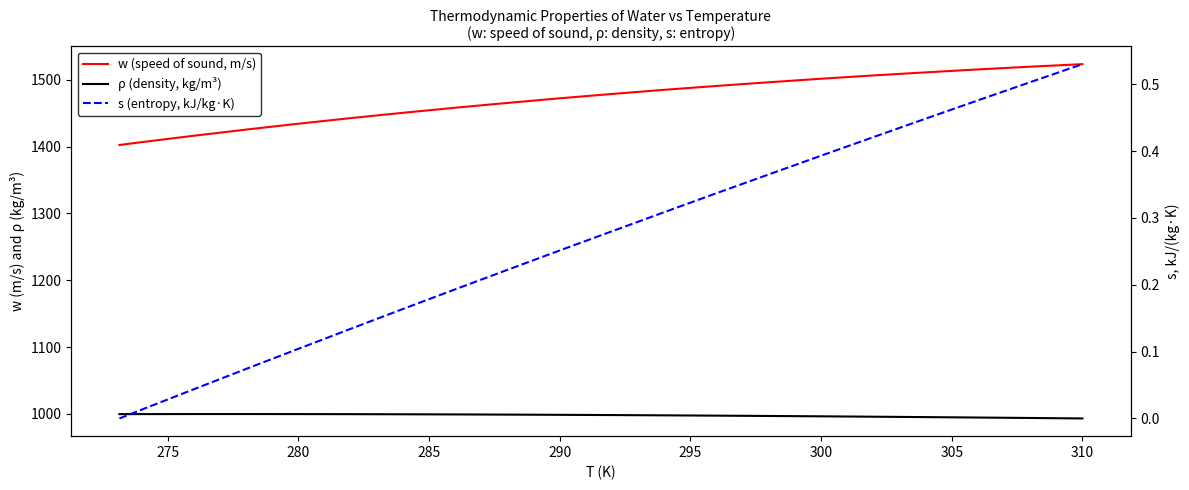

Rank the series by their maximum value, from lowest to highest.

s (entropy, kJ/kg·K), ρ (density, kg/m³), w (speed of sound, m/s)